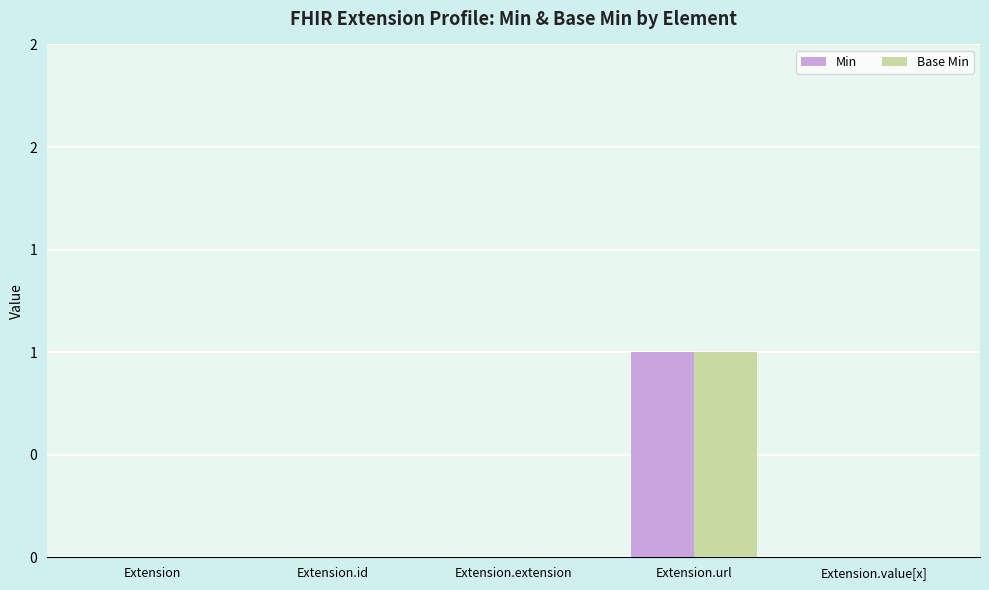

Reading left to right, extract all data points from this chart.

Min: Extension=0	Extension.id=0	Extension.extension=0	Extension.url=1	Extension.value[x]=0
Base Min: Extension=0	Extension.id=0	Extension.extension=0	Extension.url=1	Extension.value[x]=0